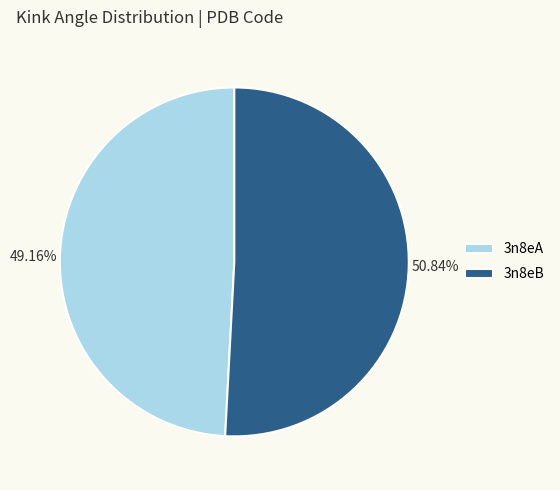

Which category has the smallest portion of the pie?

3n8eA